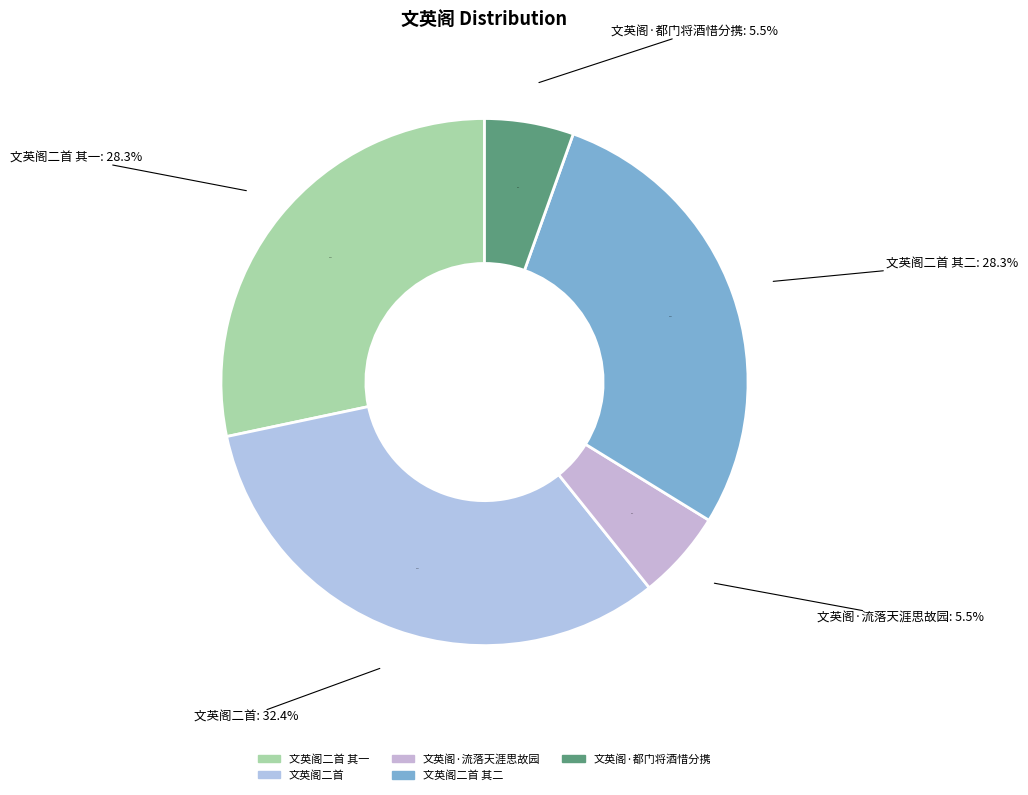

Rank the categories by value from lowest to highest.

文英阁·流落天涯思故园, 文英阁·都门将酒惜分携, 文英阁二首 其二, 文英阁二首 其一, 文英阁二首